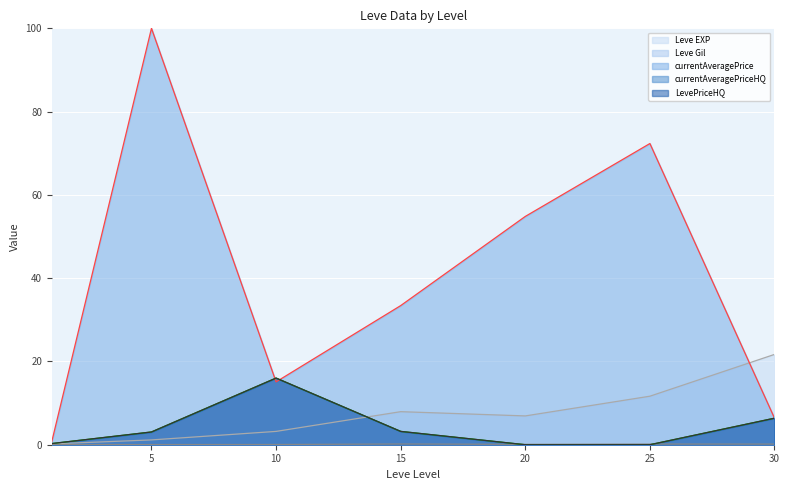

The Leve Gil series shows 0.1 at 20. True or false?

True